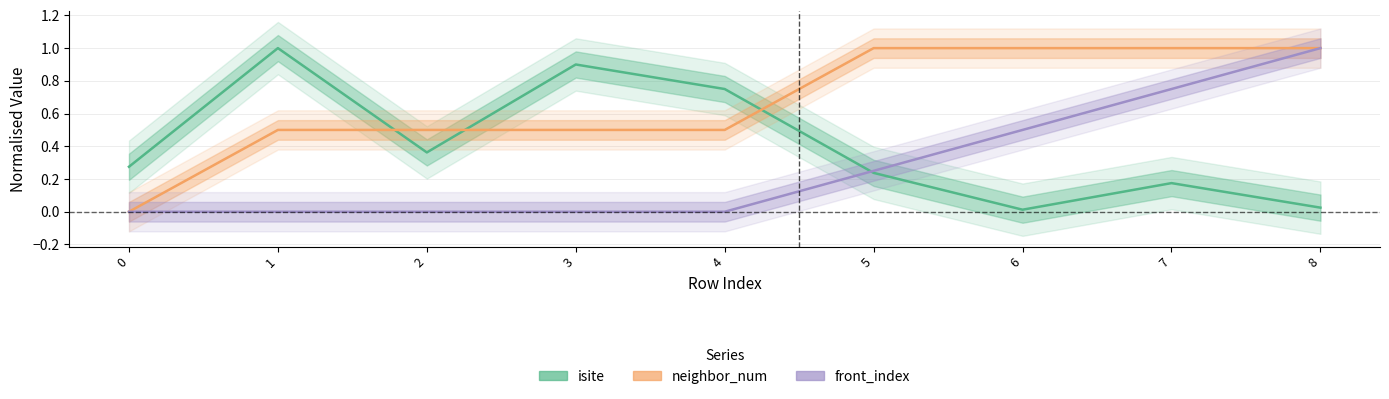

True or false: isite has more than 1 points higher than both neighbors.

True